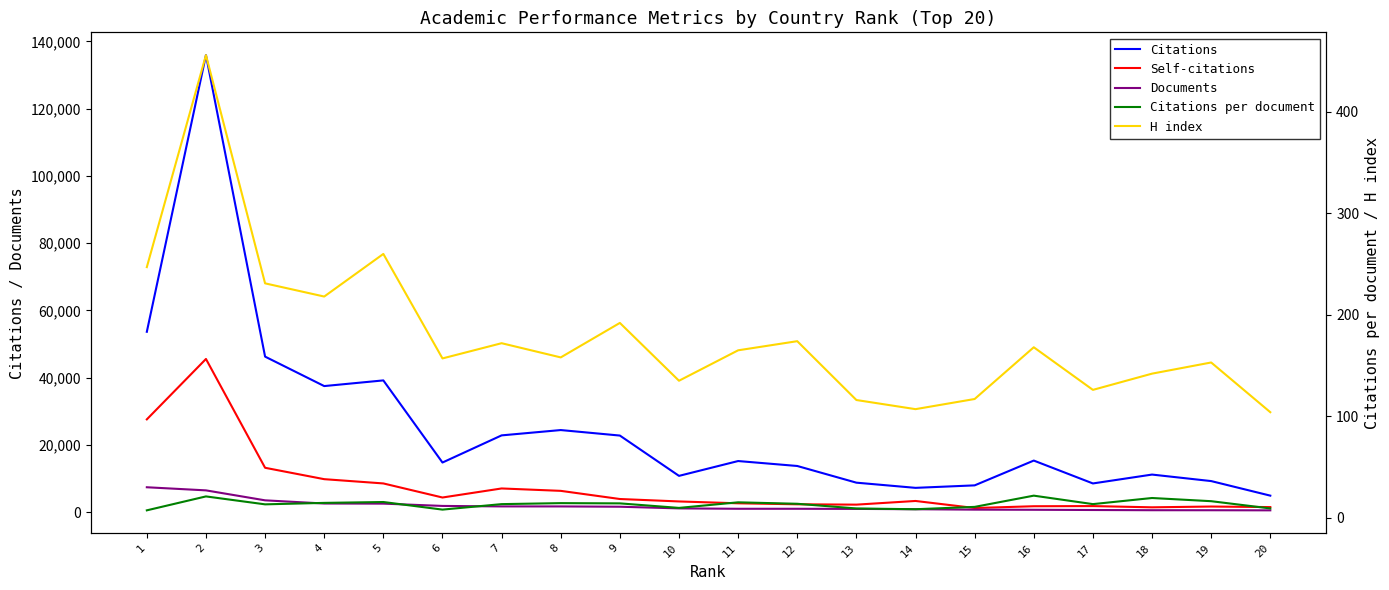

How many data points does each series have?

20